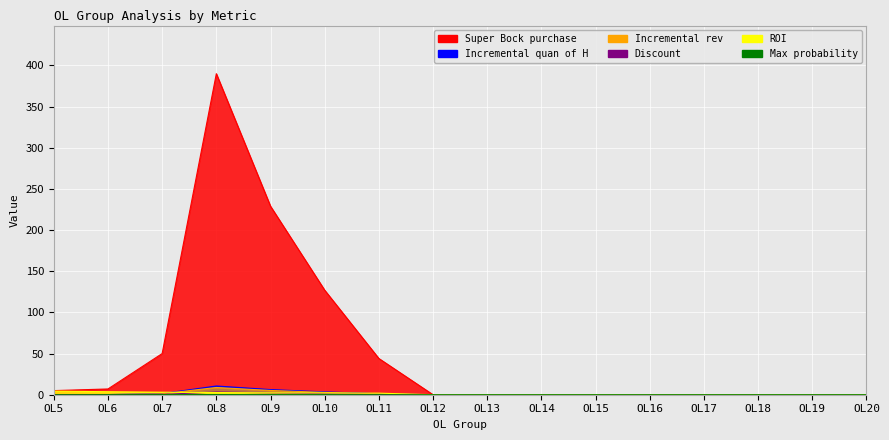

List the series in order of their peak value, lowest first.

Max probability, Discount, ROI, Incremental rev, Incremental quan of H, Super Bock purchase